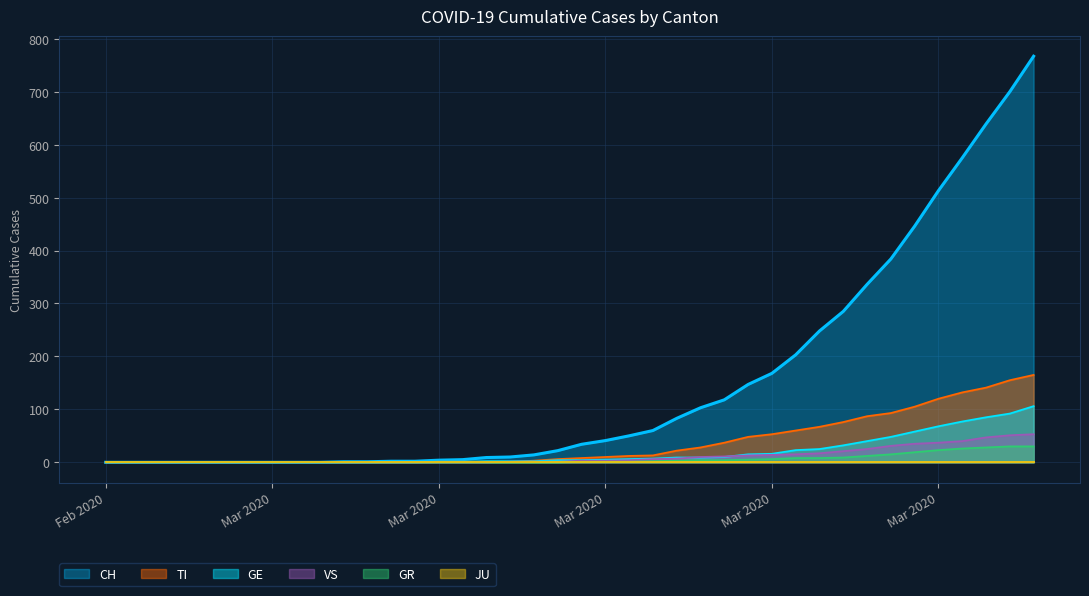

Does the chart display data point markers on the line(s)?

No